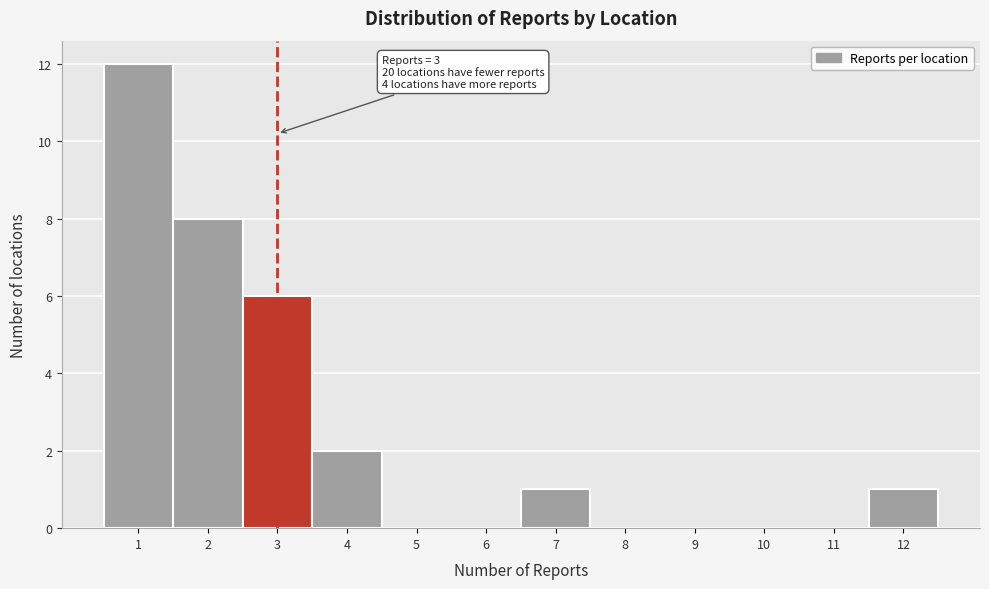

Over which range of the x-axis is the bar tallest?

0.5 to 1.5